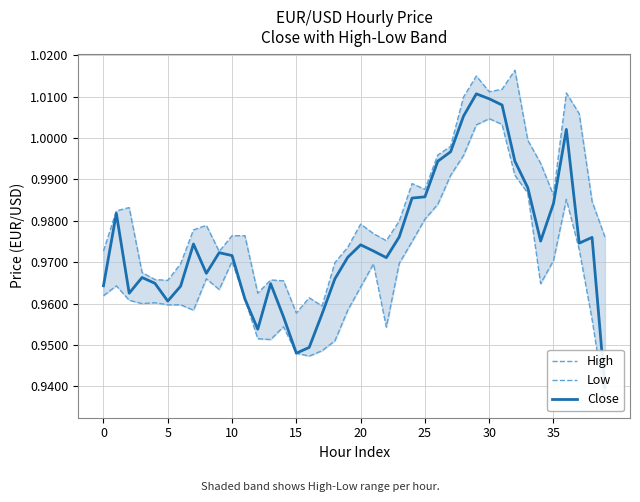

True or false: Low has a value of 0.4 at 30.

False